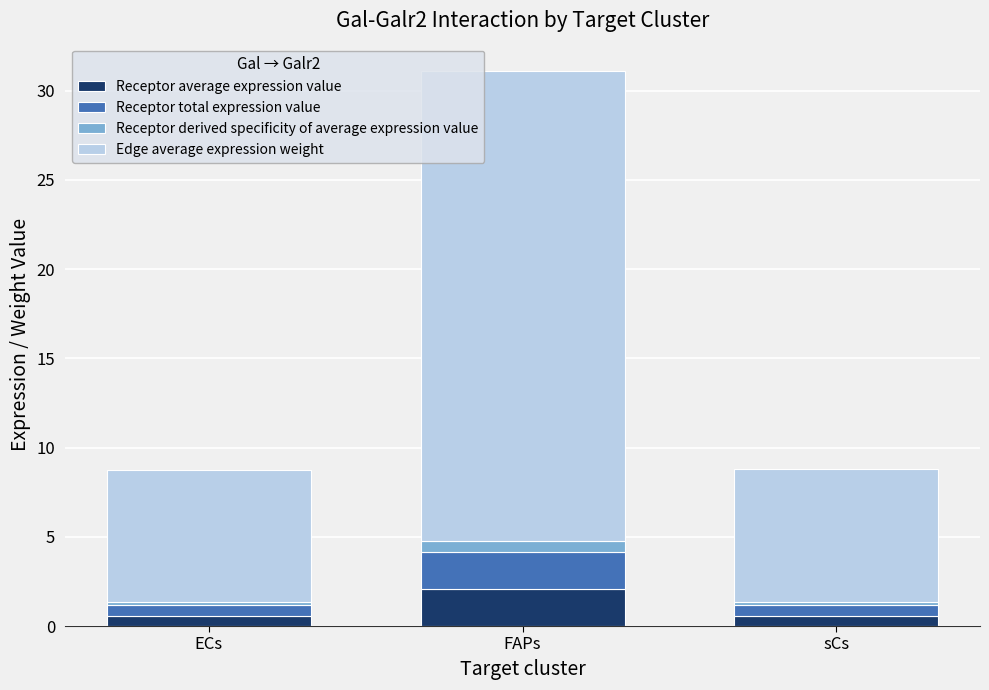

At which label does Receptor average expression value reach its peak?

FAPs